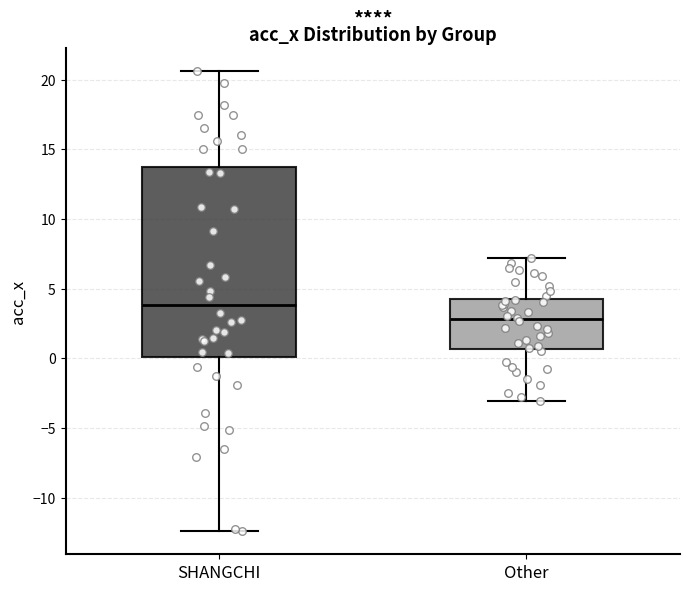

Reading left to right, transcribe this box plot: for each box, give where its median line is, the range the box spans, and where its two whiskers end, as read against the y-axis. The values are not printed on the chart, so give them approximately, as read against the axis.

SHANGCHI: median 4.0, box 0.0 to 14.0, whiskers -12.5 to 20.5
Other: median 3.0, box 0.5 to 4.5, whiskers -3.0 to 7.0